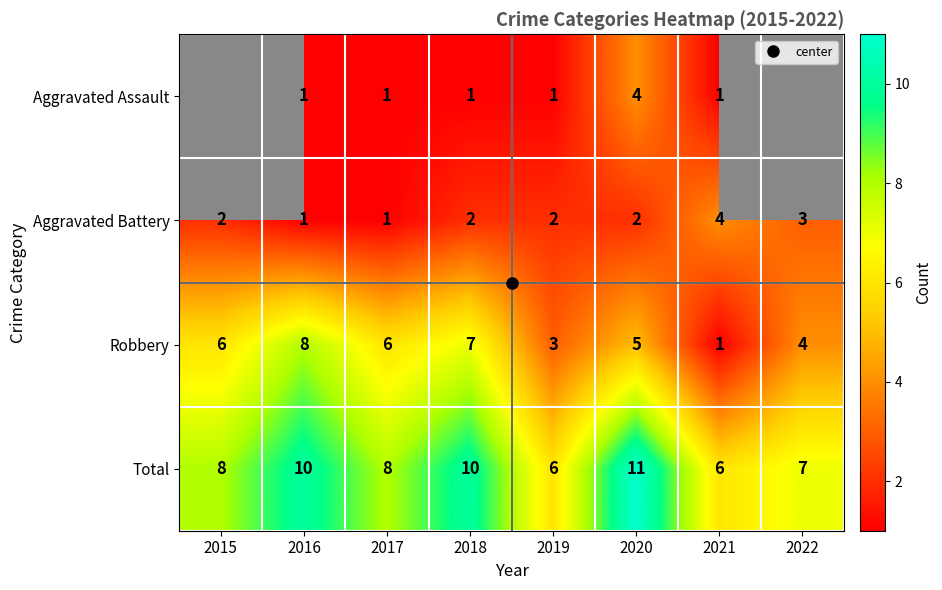

Is it true that Aggravated Battery equals 1.6 at 2021?

False